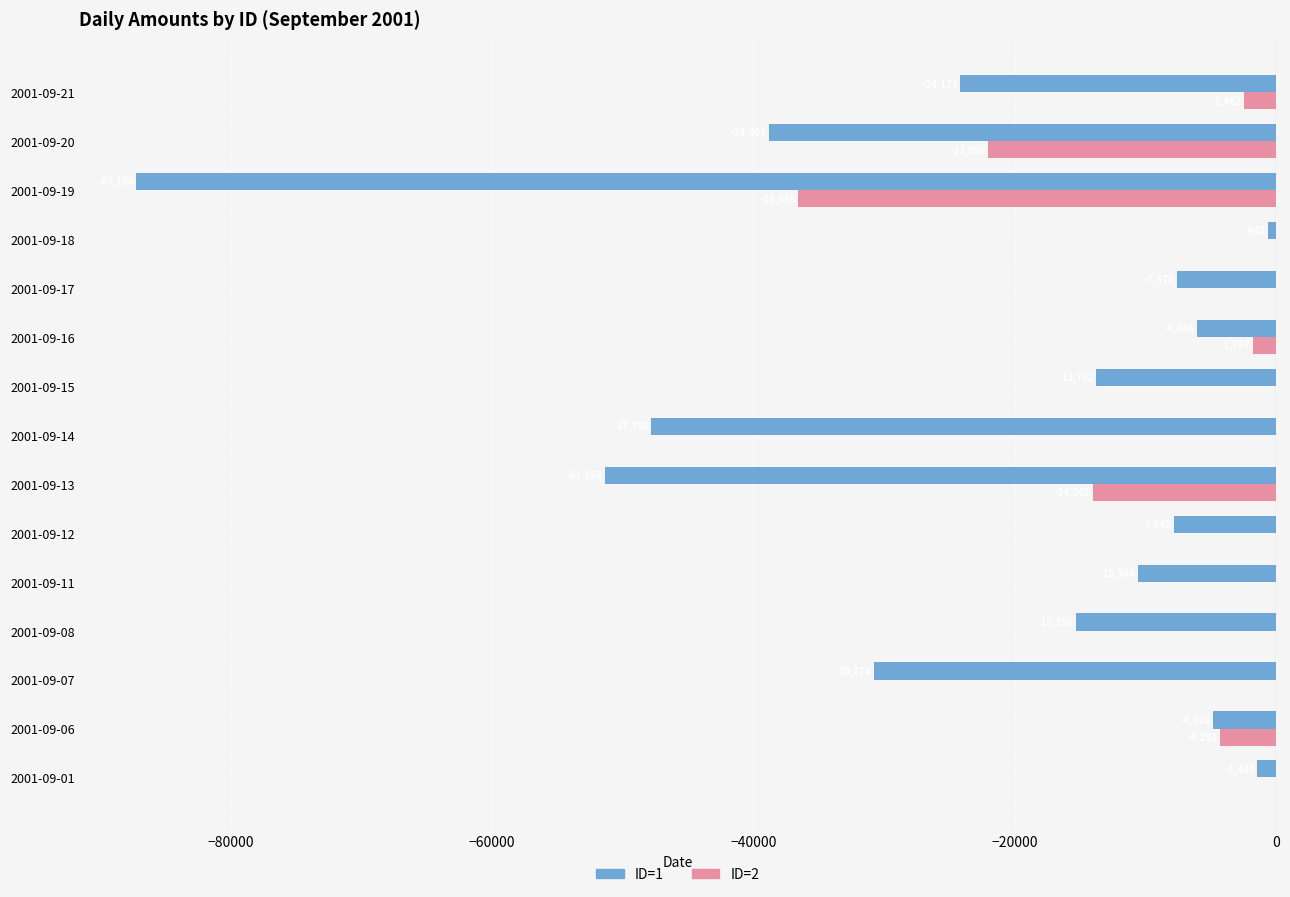

What are all the series names shown in the legend?

ID=1, ID=2